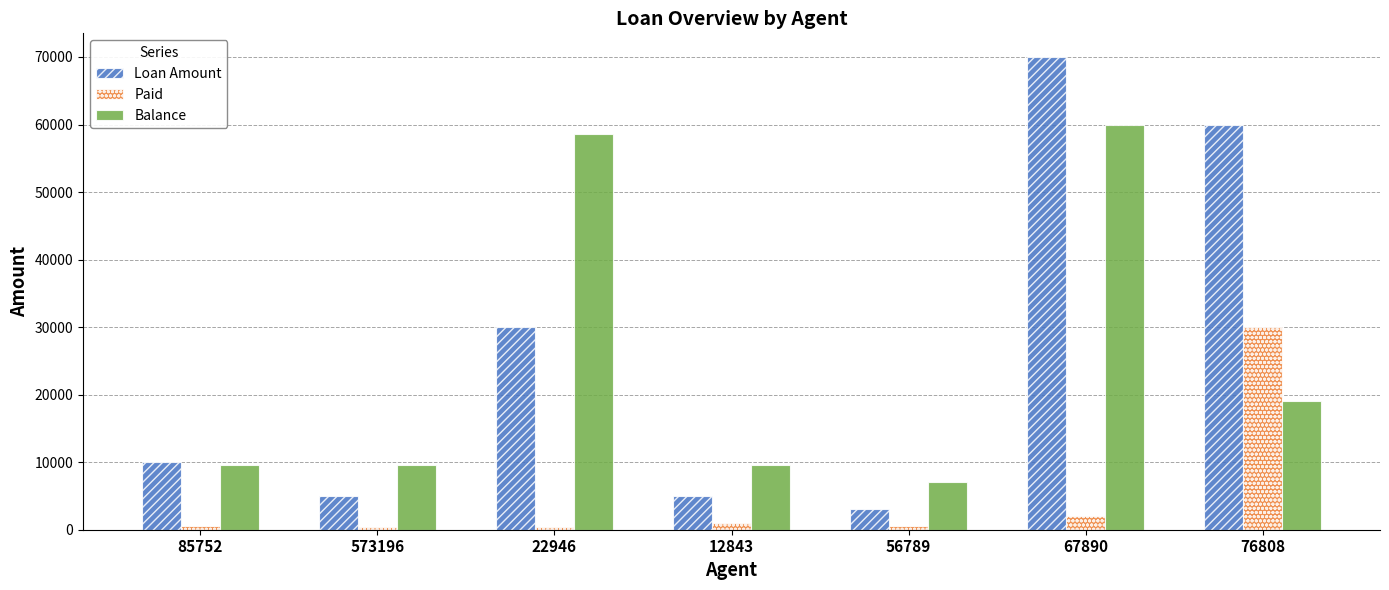

How many bars are there in each group?

3